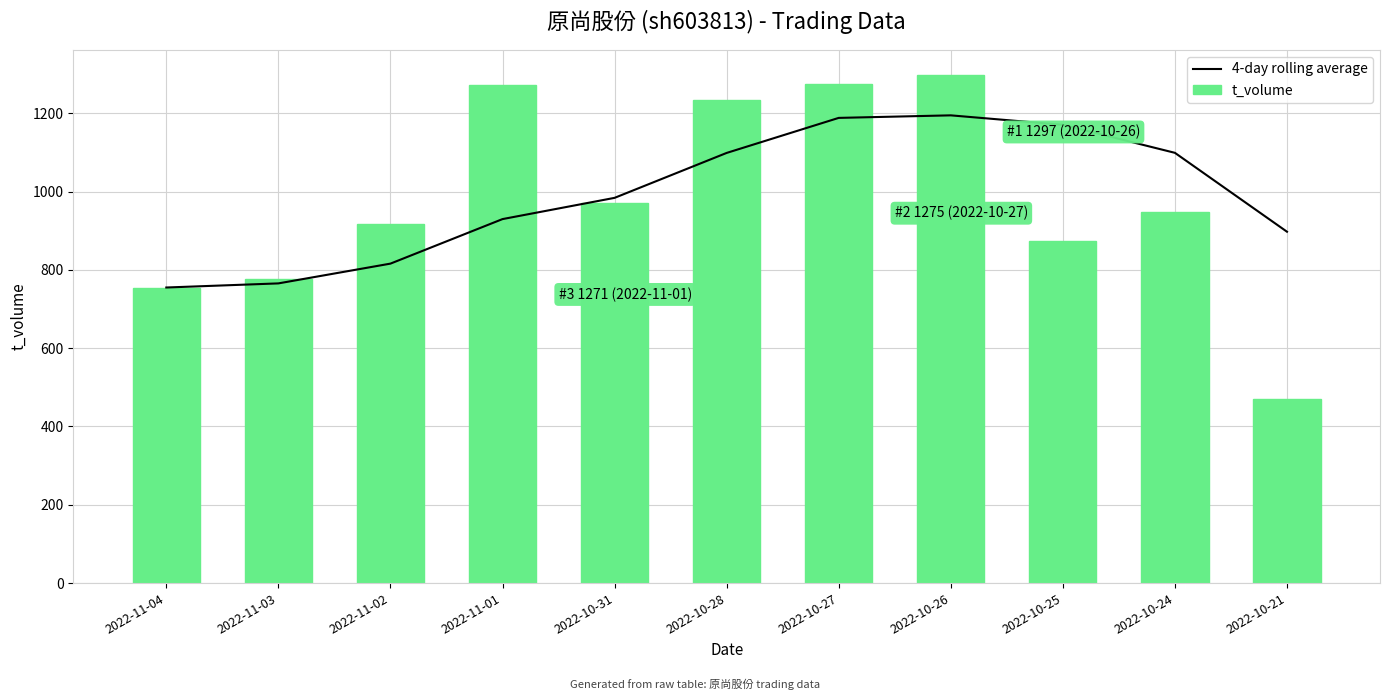

What is the sum of the 4-day rolling average values at 2022-11-02 and 2022-10-26?

2010.8